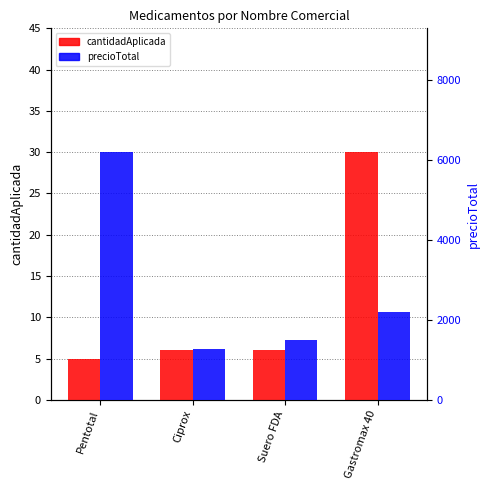

Read the precioTotal value at Gastromax 40.

2200